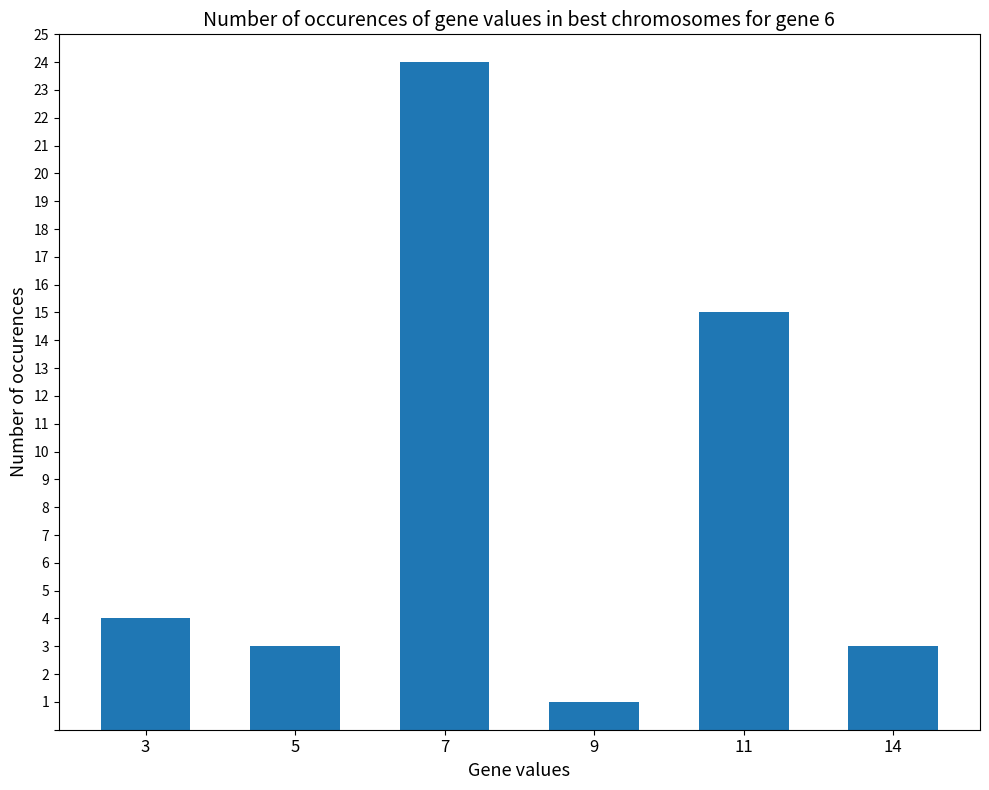

At which label is the value closest to 12?

11